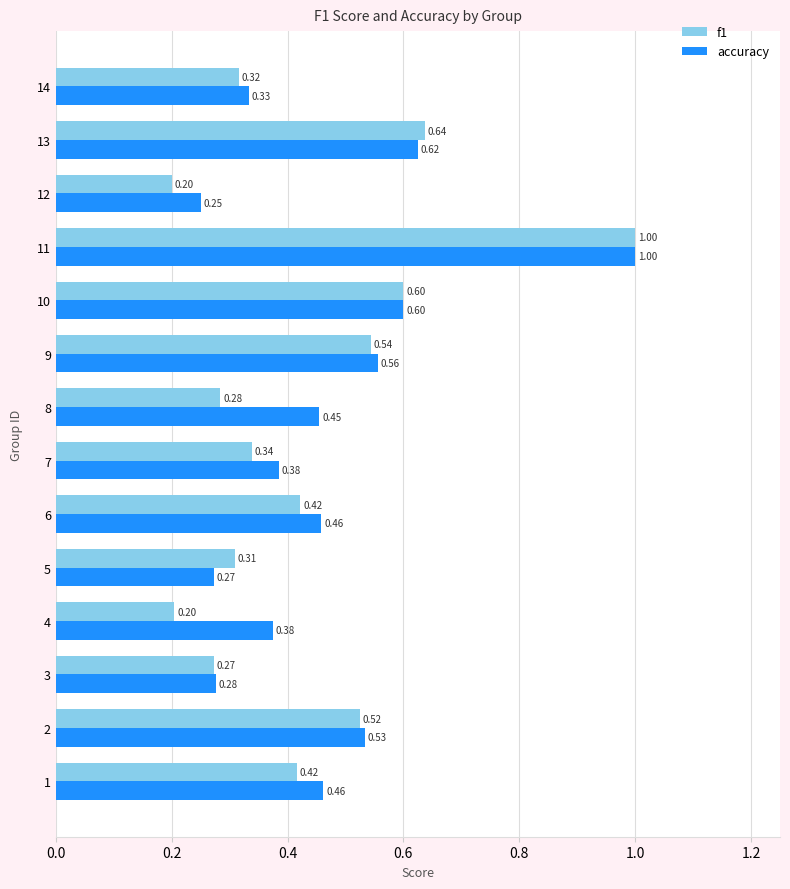

Which series has the largest total across all categories?

accuracy